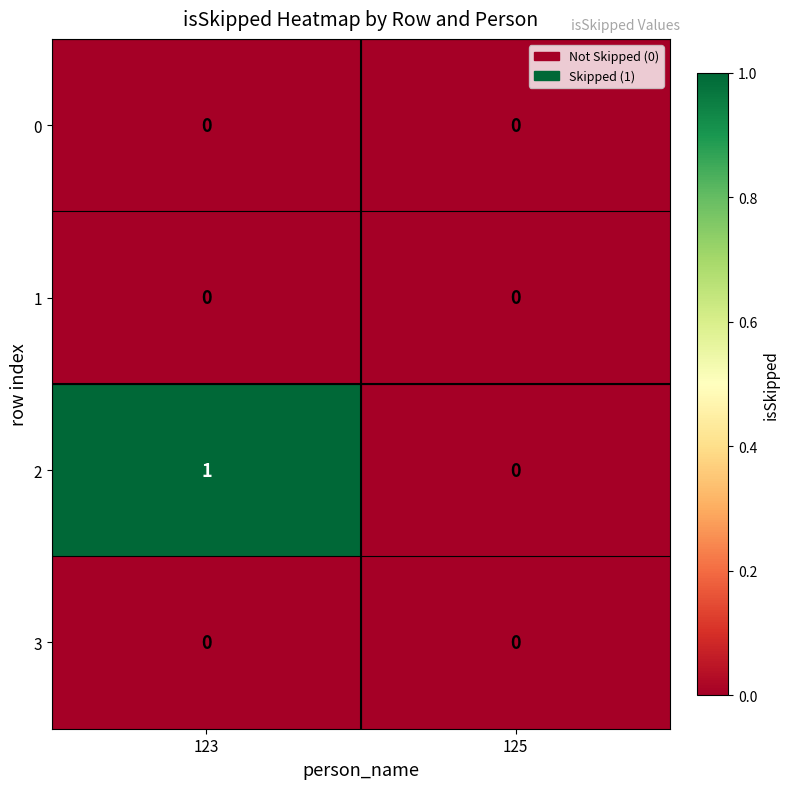

Reading right to left, extract all data points from this chart.

0: 125=0	123=0
1: 125=0	123=0
2: 125=0	123=1
3: 125=0	123=0